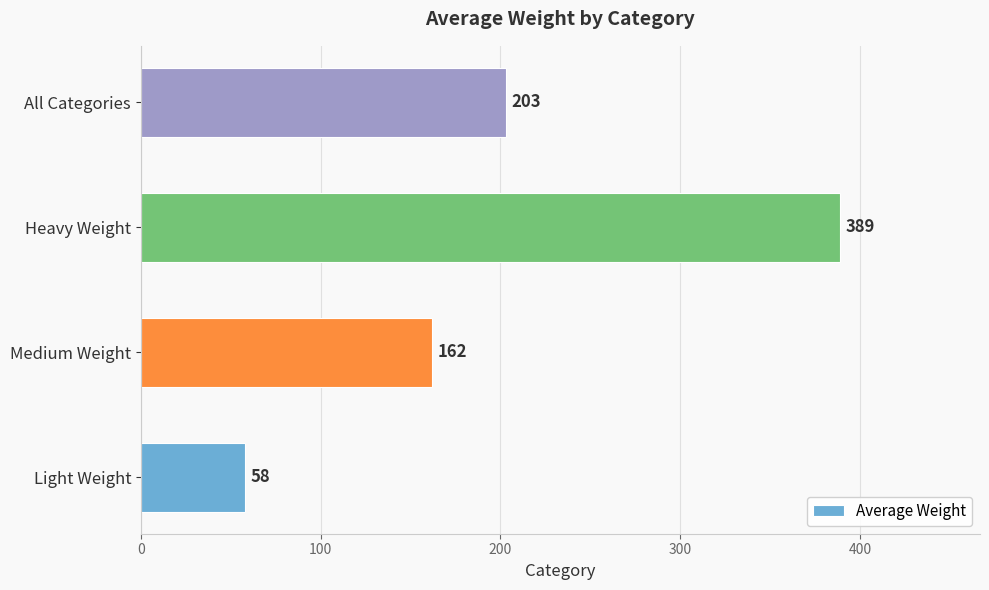

True or false: the data shows 246 at Medium Weight.

False